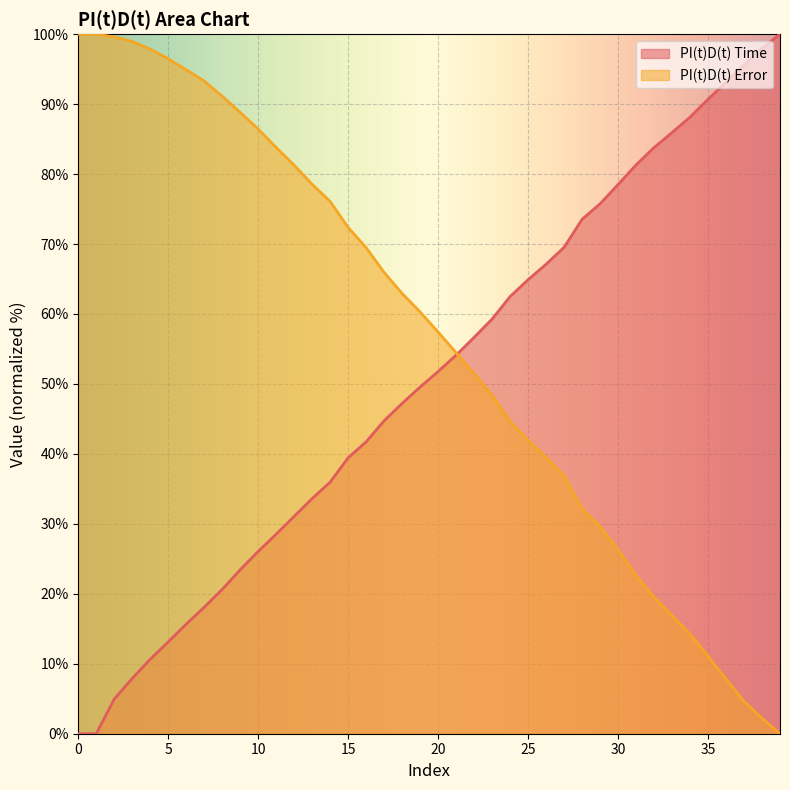

True or false: PI(t)D(t) Time and PI(t)D(t) Error cross at least once.

True